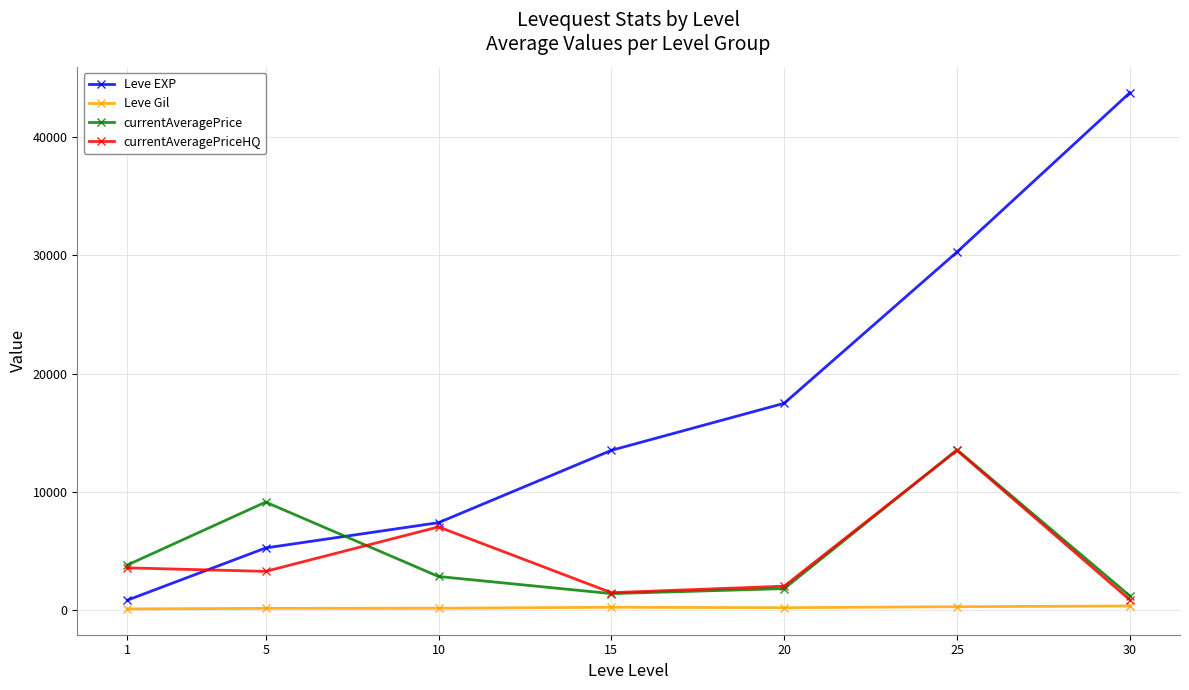

Does the chart have visible grid lines?

Yes